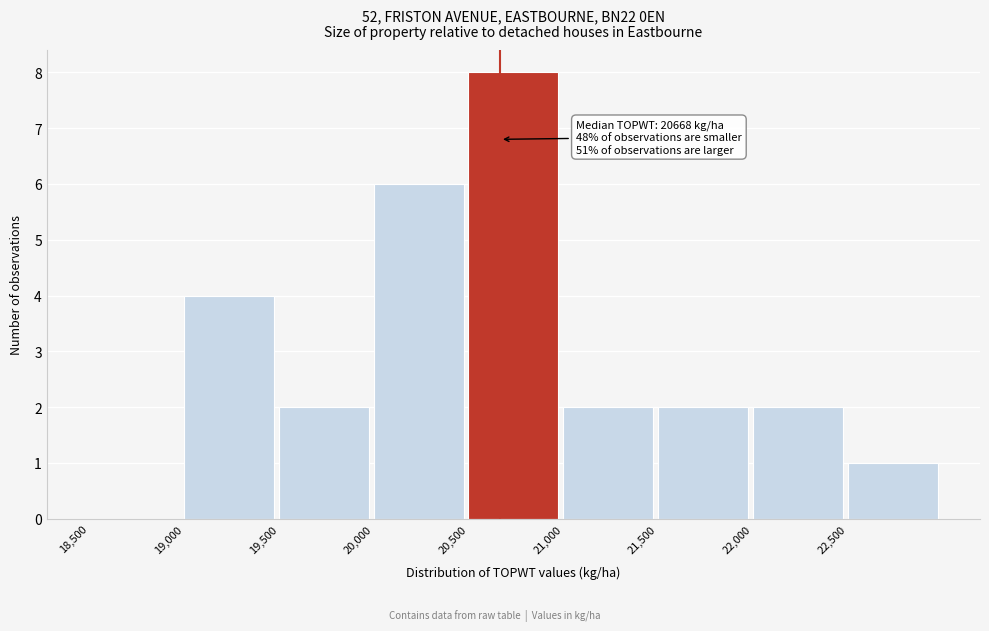

Which range on the x-axis has the tallest bar?

20500 to 21000